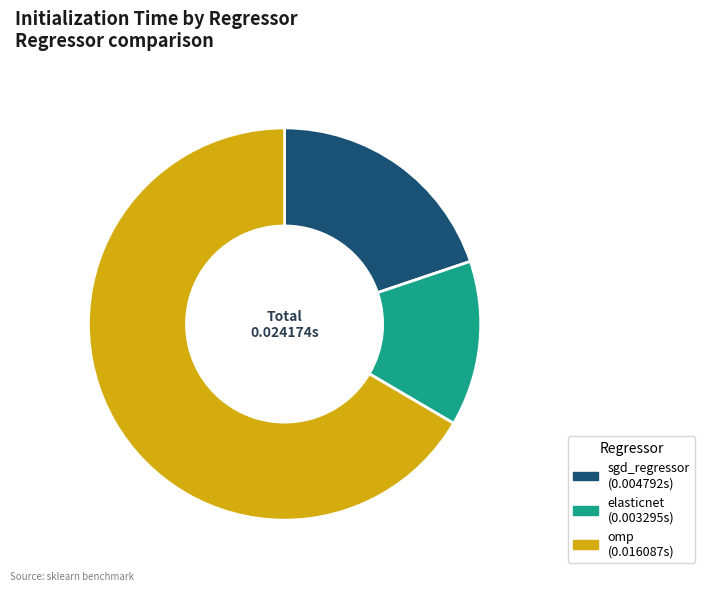

Is there any slice that represents more than half of the pie?

Yes